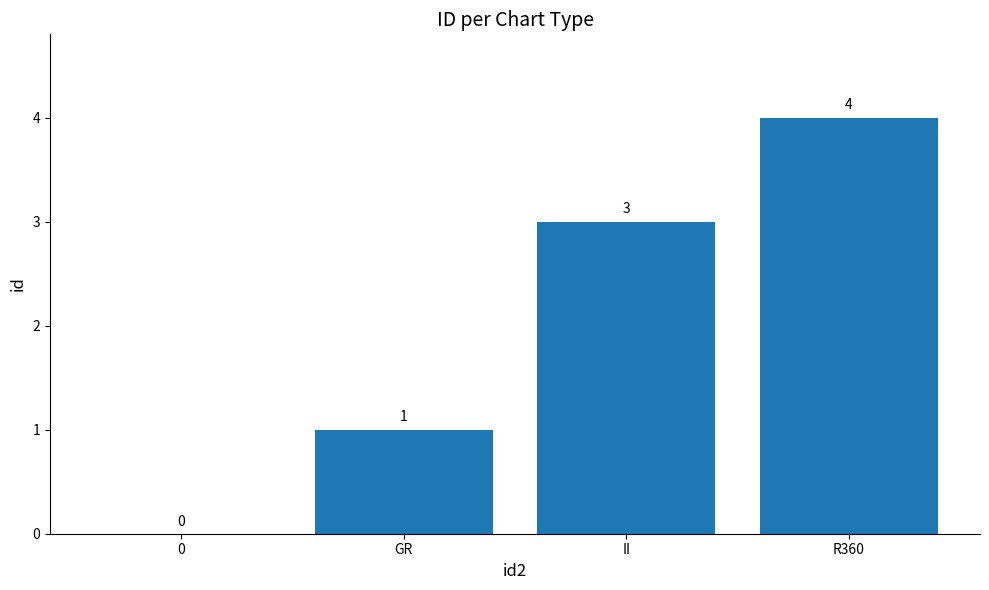

What is the ratio of the value at R360 to the value at GR?

4.0